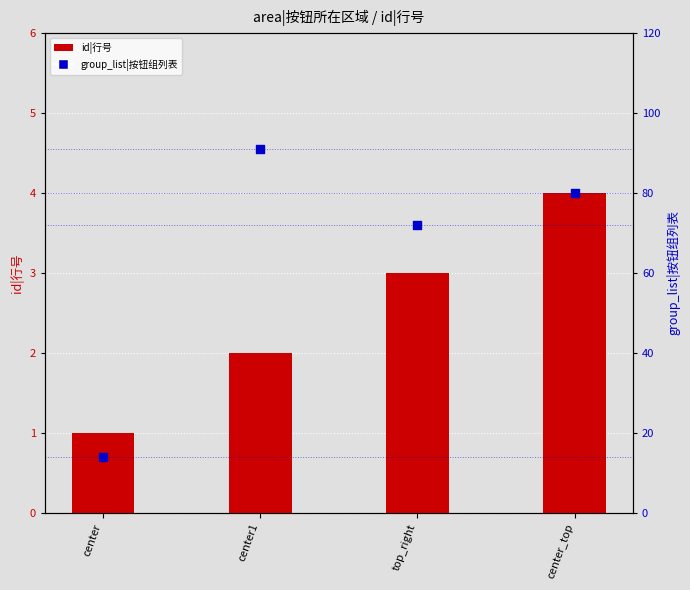

Which series has the largest Y range (max minus min)?

group_list|按钮组列表